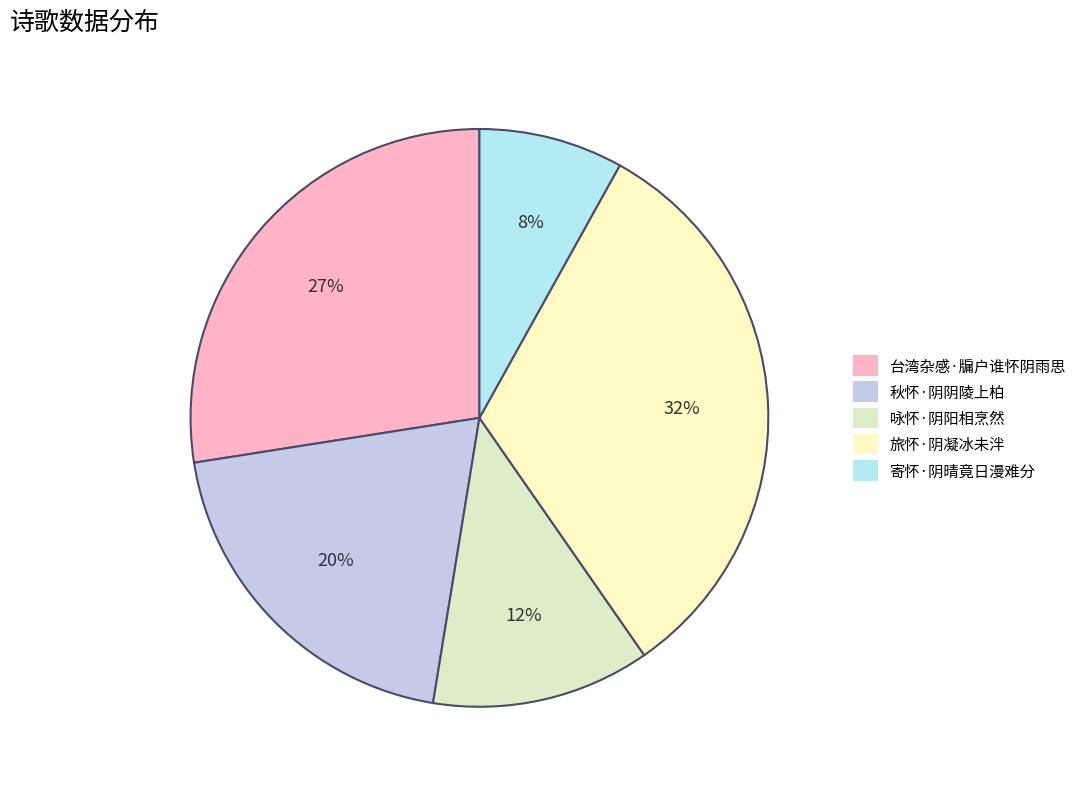

How many segments does this pie chart have?

5